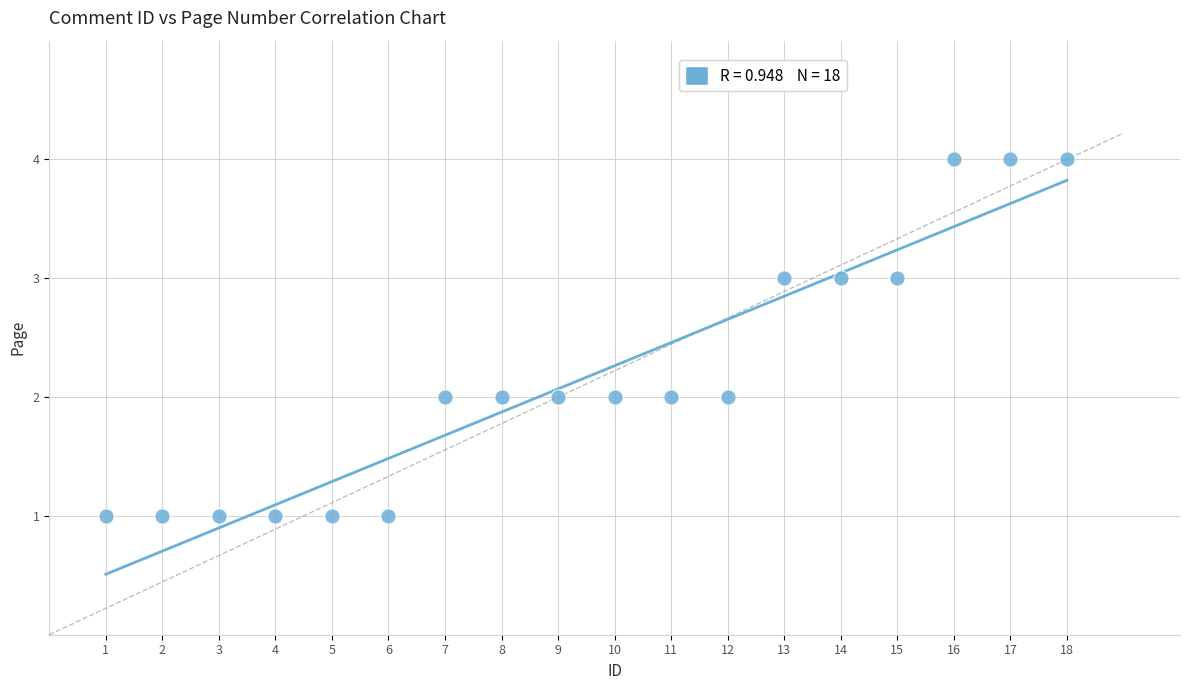

What is the range of Y values (max minus min)?

3